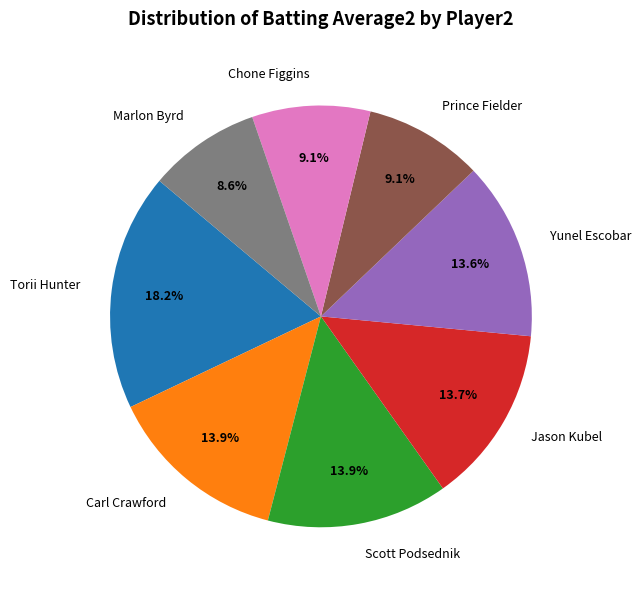

Combined, do Yunel Escobar and Prince Fielder account for over 50%?

No